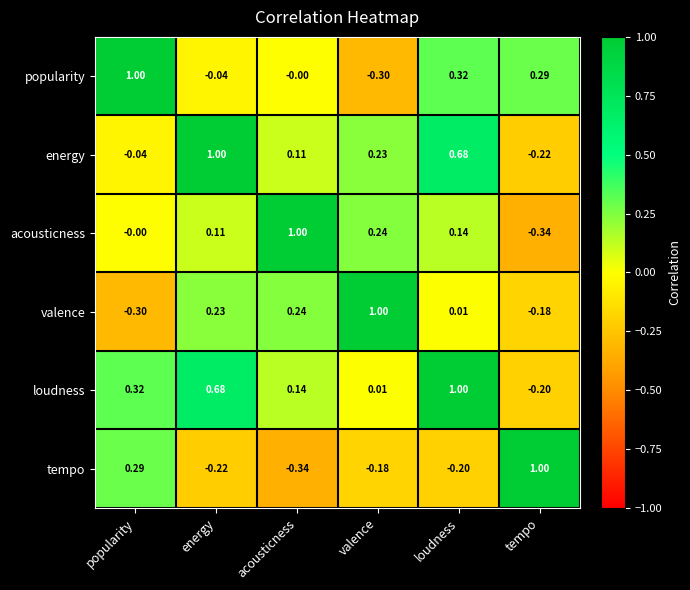

List the labels in order of tempo value, largest first.

tempo, popularity, valence, loudness, energy, acousticness